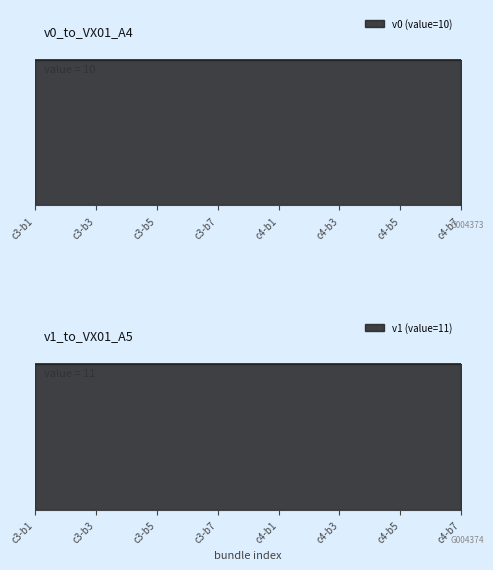

What is the greatest value displayed?

11